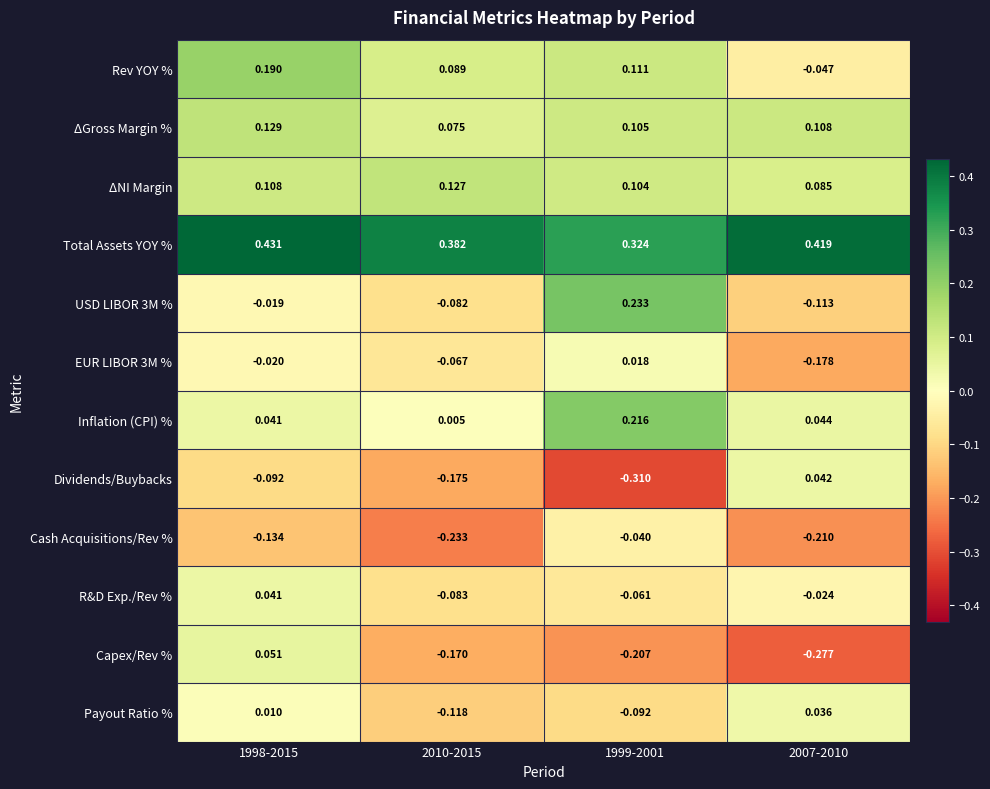

Is the value of ΔNI Margin at 1999-2001 greater than the value of Total Assets YOY % at 2010-2015?

No